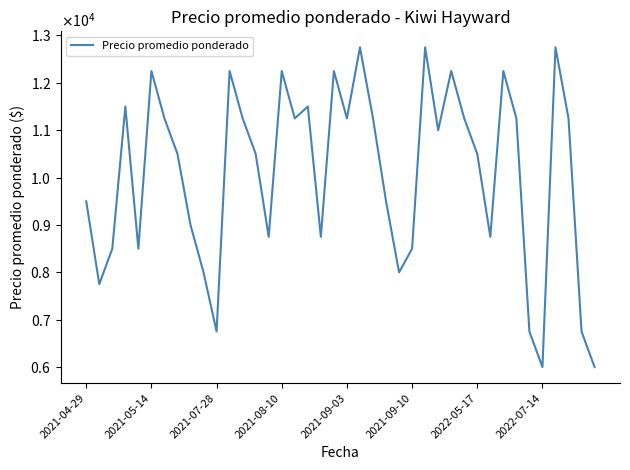

What is the smallest value displayed?

6000